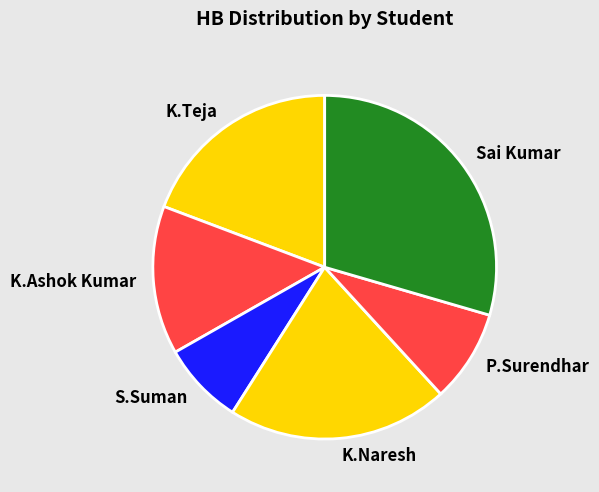

Does S.Suman account for over 50% of the chart?

No